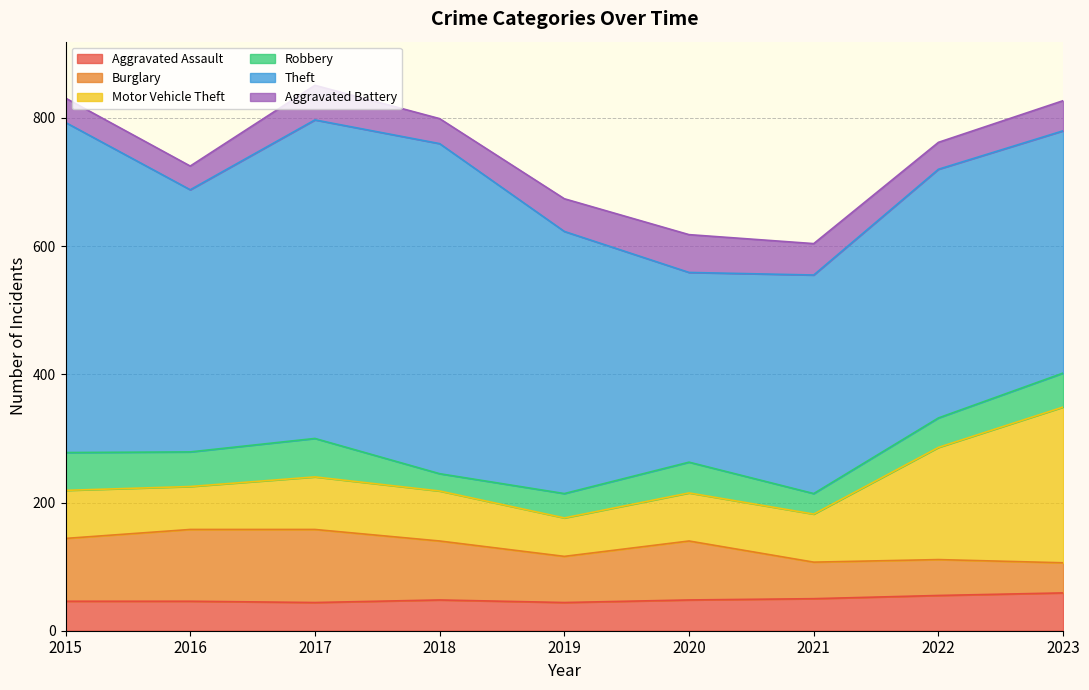

What is the total value across all series at 2018?

799